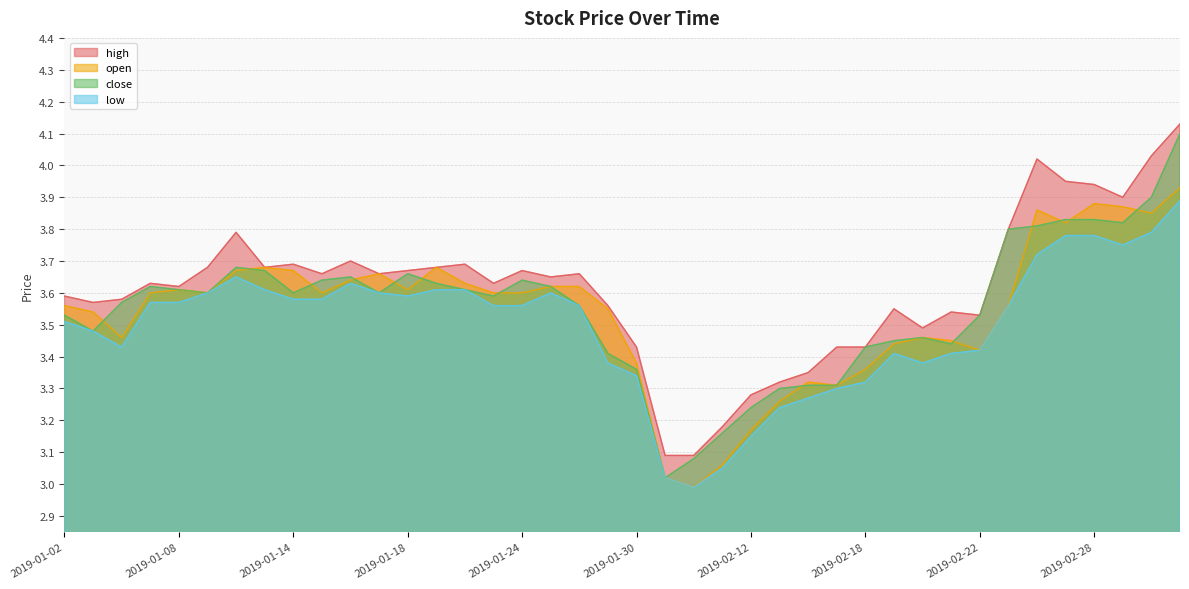

The open series shows 4.4 at 2019-01-31. True or false?

False